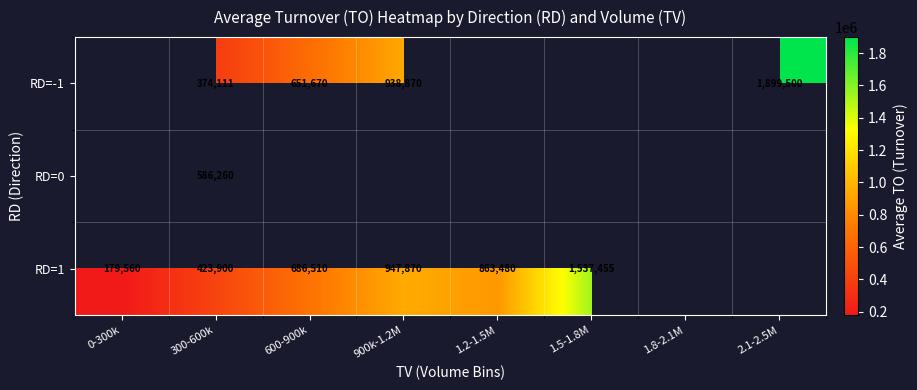

The RD=1 series shows 1210398.6 at 600-900k. True or false?

False